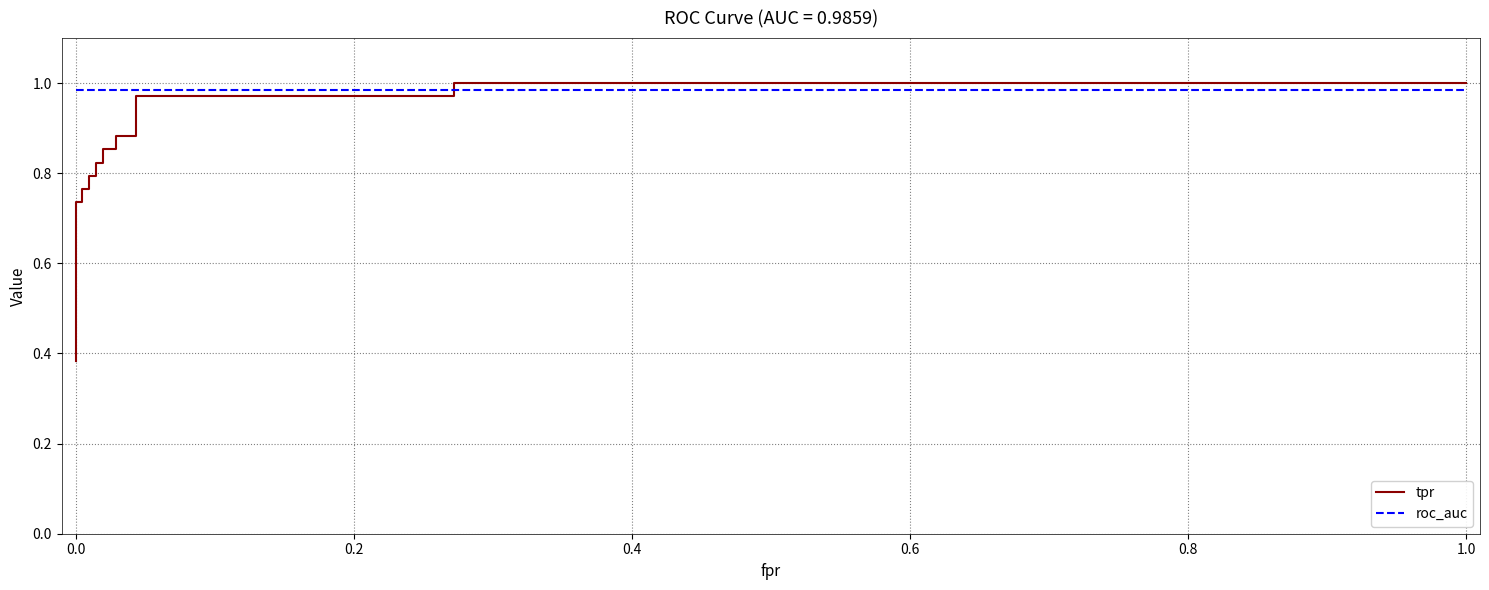

What is the maximum value for tpr?

1.0